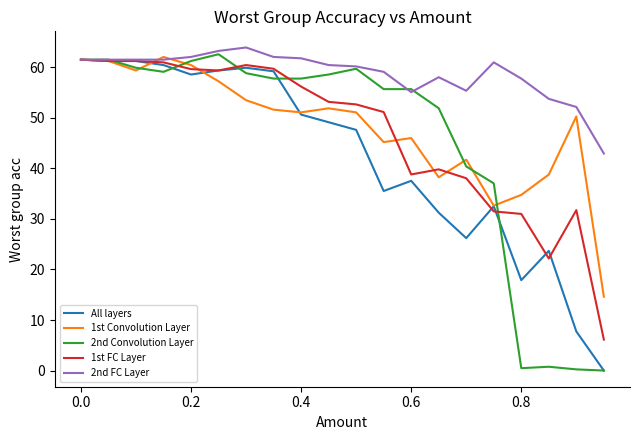

What is the lowest value of the 1st FC Layer series?

6.1